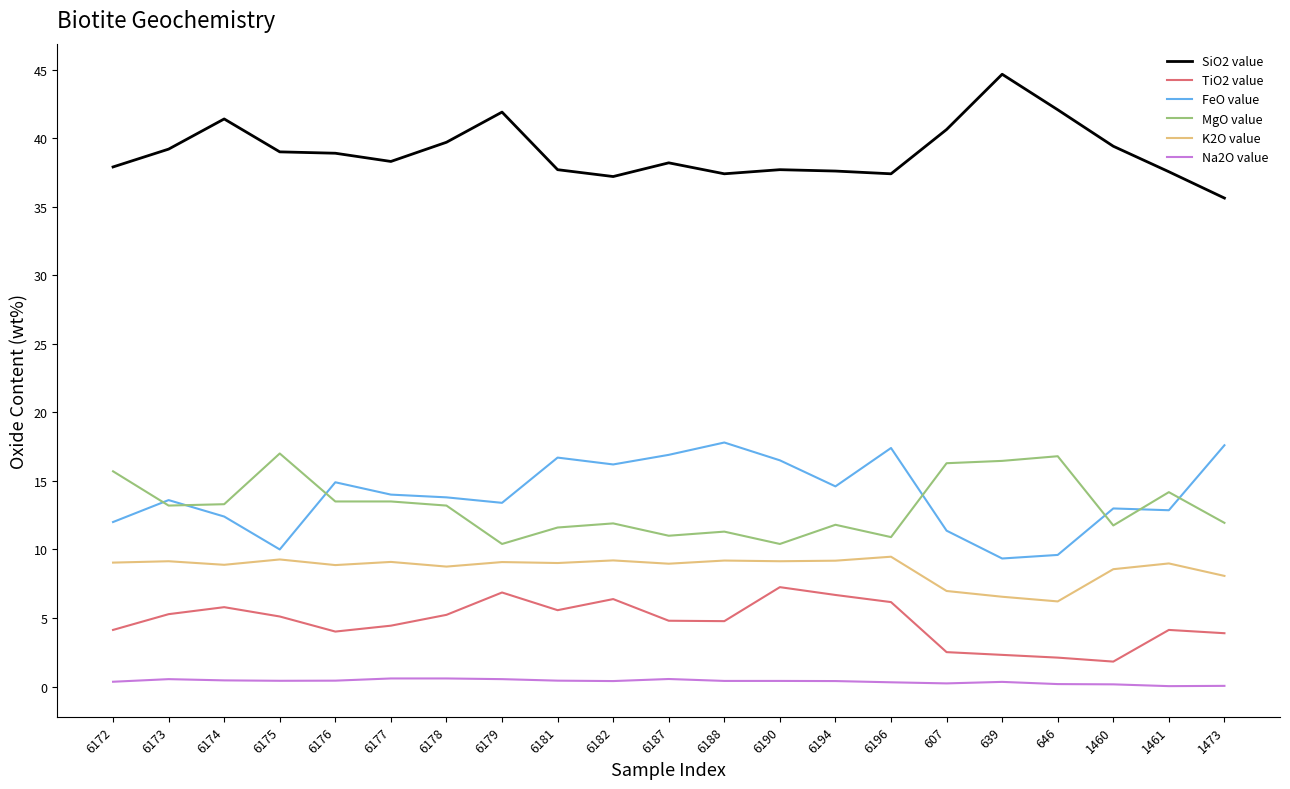

What is the highest value of the MgO value series?

17.0